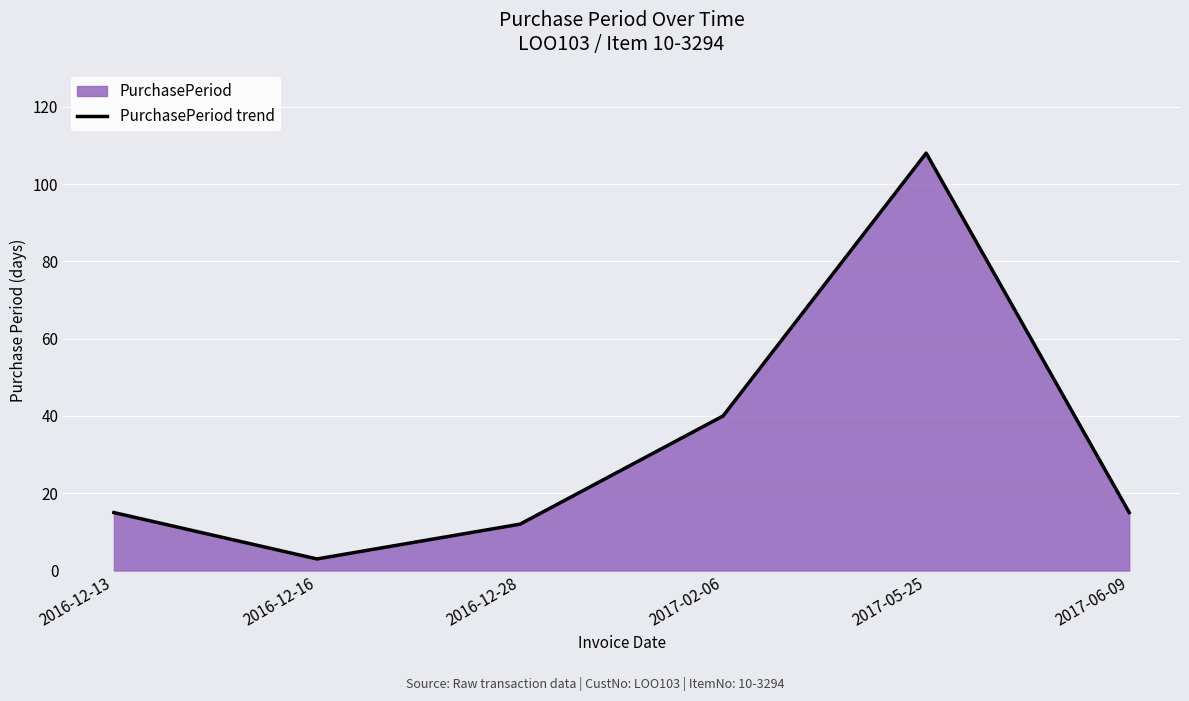

Between 2016-12-28 and 2017-06-09, which is larger?

2017-06-09